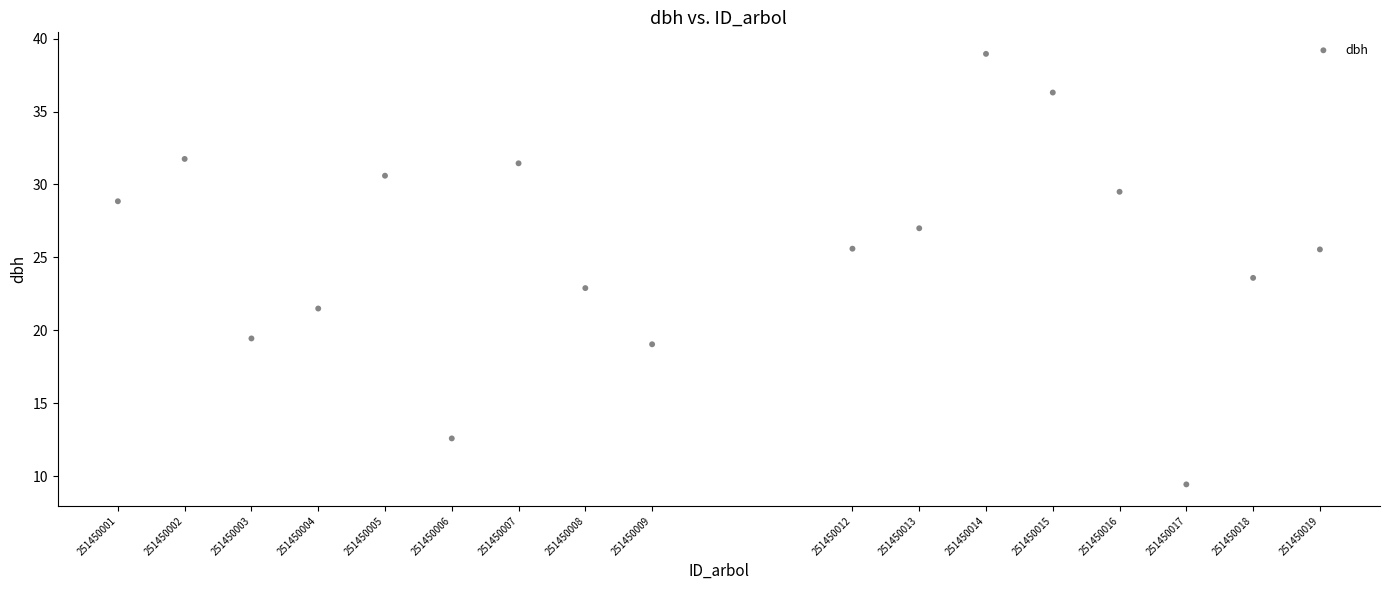

What is the range of Y values (max minus min)?

29.5